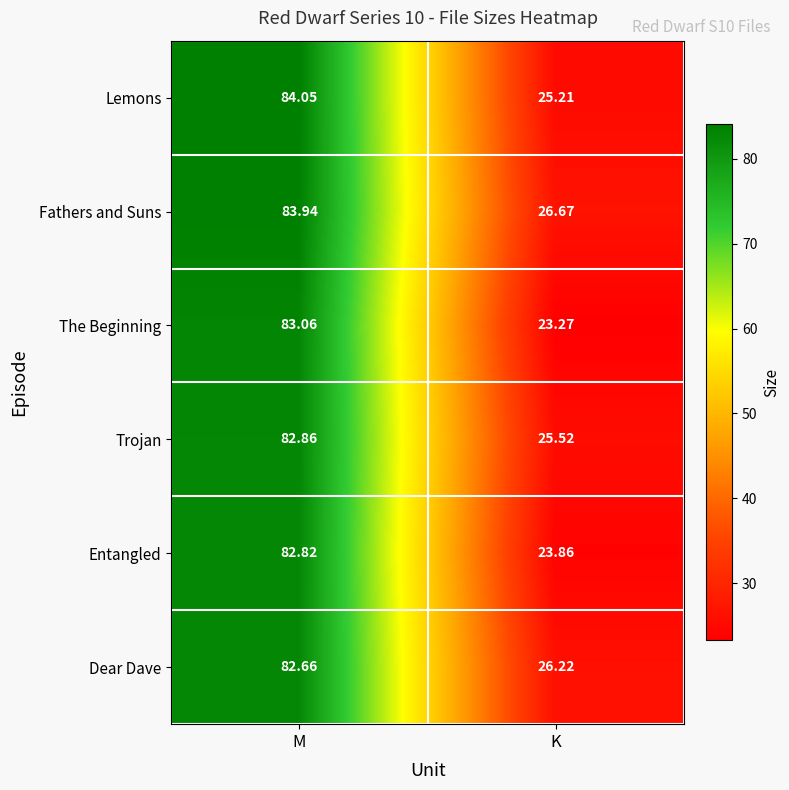

Which series has the largest total across all categories?

Fathers and Suns